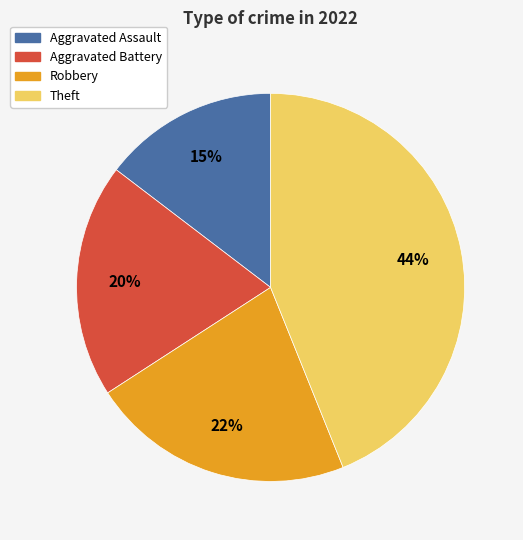

Rank the categories by value from highest to lowest.

Theft, Robbery, Aggravated Battery, Aggravated Assault